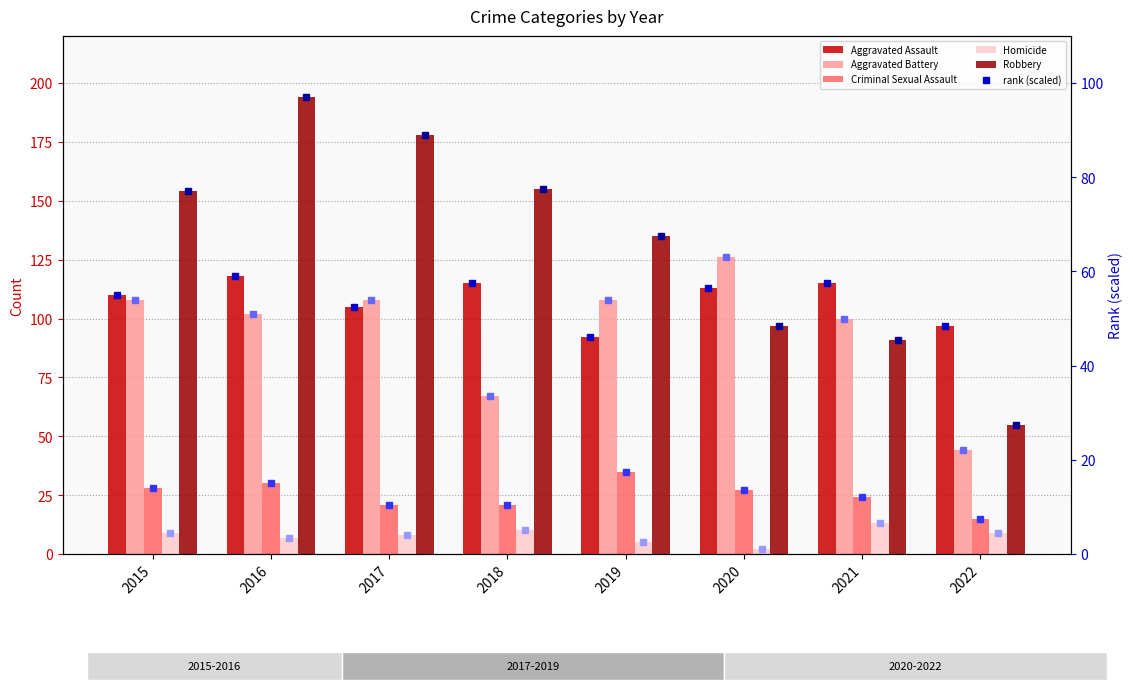

Is the value of Criminal Sexual Assault at 2021 greater than the value of Robbery at 2016?

No